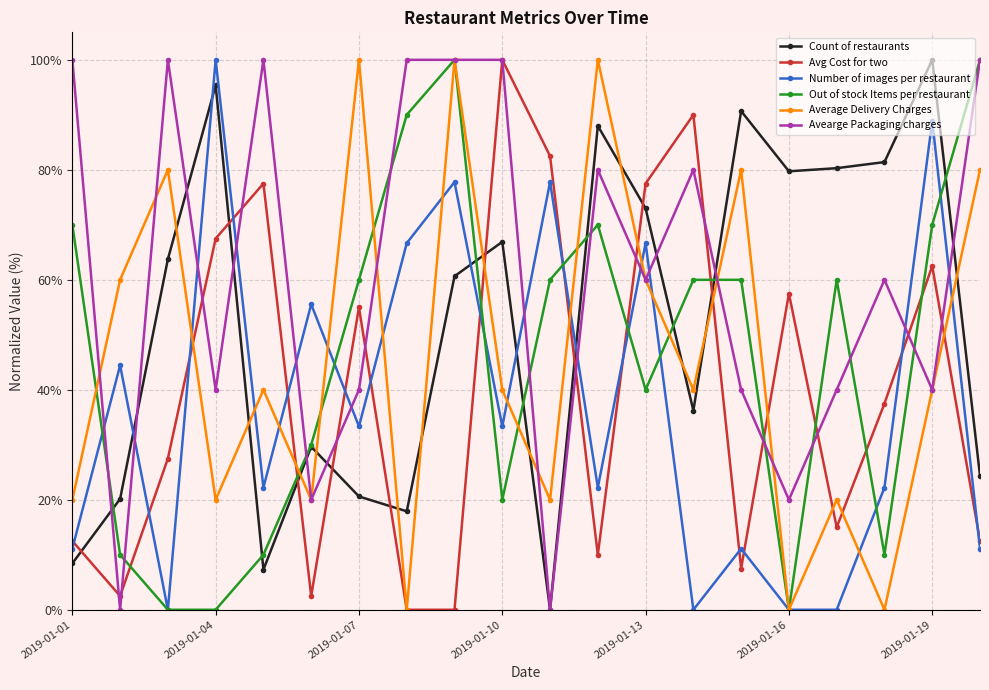

Which series ends up on top after the final intersection of Avg Cost for two and Count of restaurants?

Count of restaurants